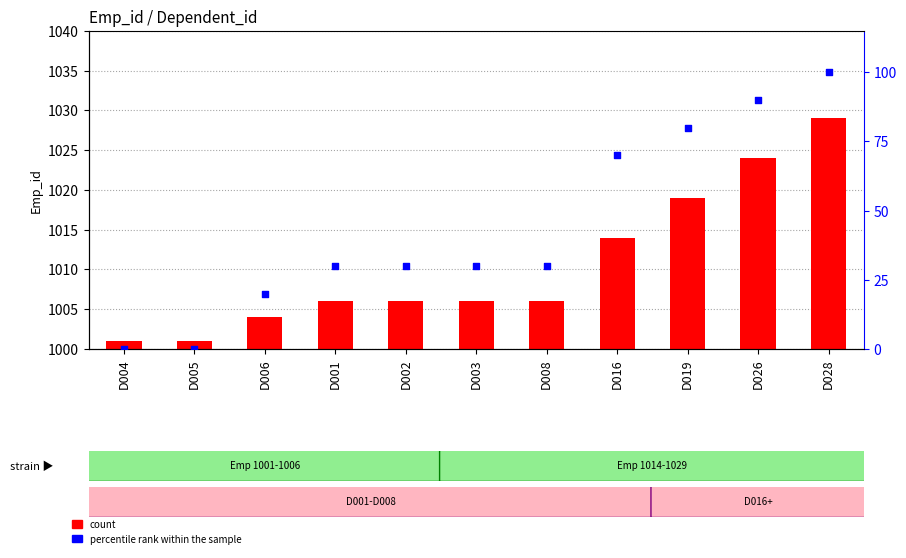

Which series contains the lowest Y value?

percentile rank within the sample